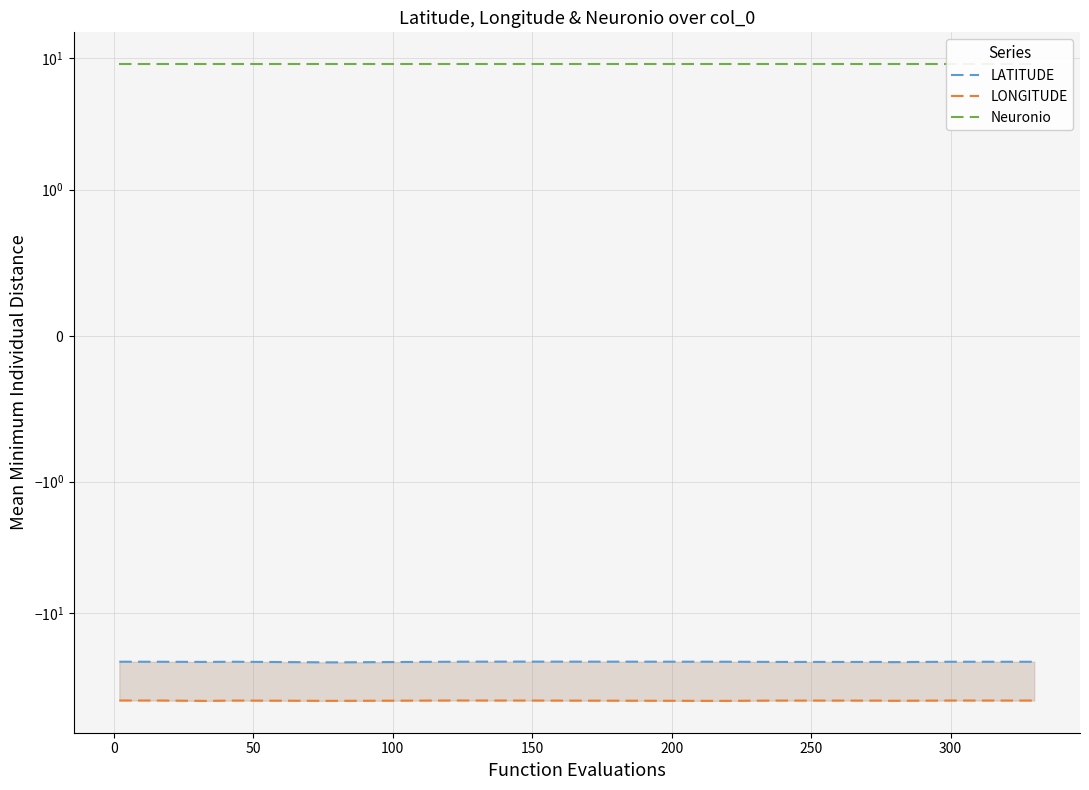

True or false: Neuronio and LONGITUDE intersect in this chart.

False